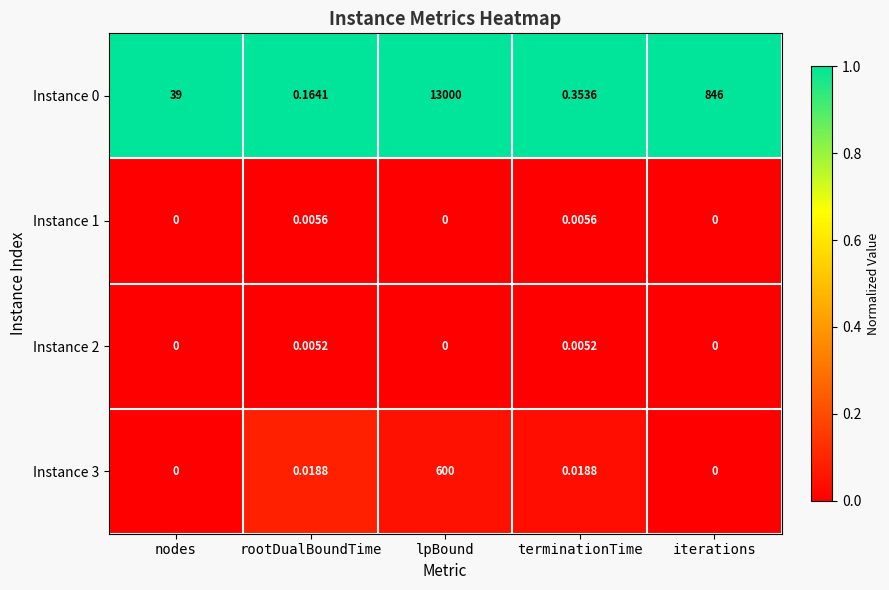

What is the total value across all series at iterations?

846.0